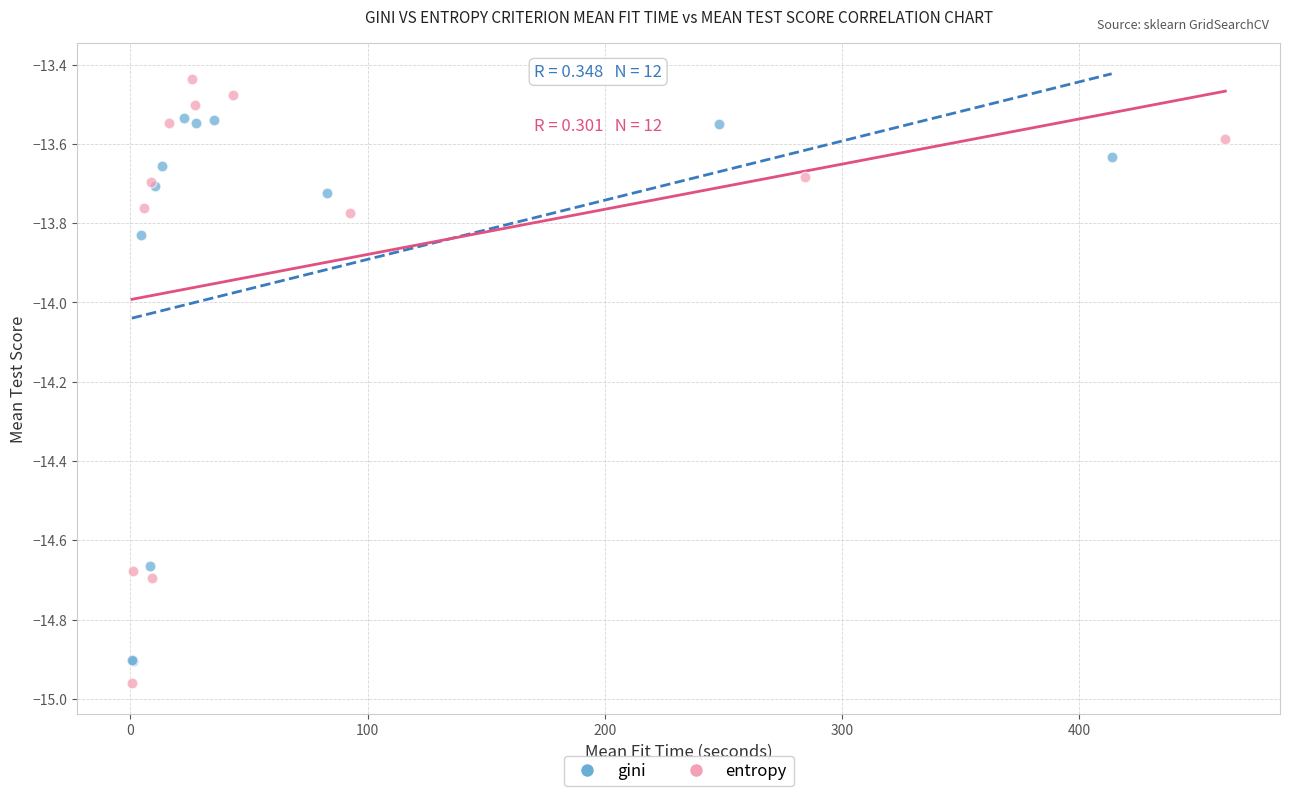

Which series has the widest spread of Y values?

entropy